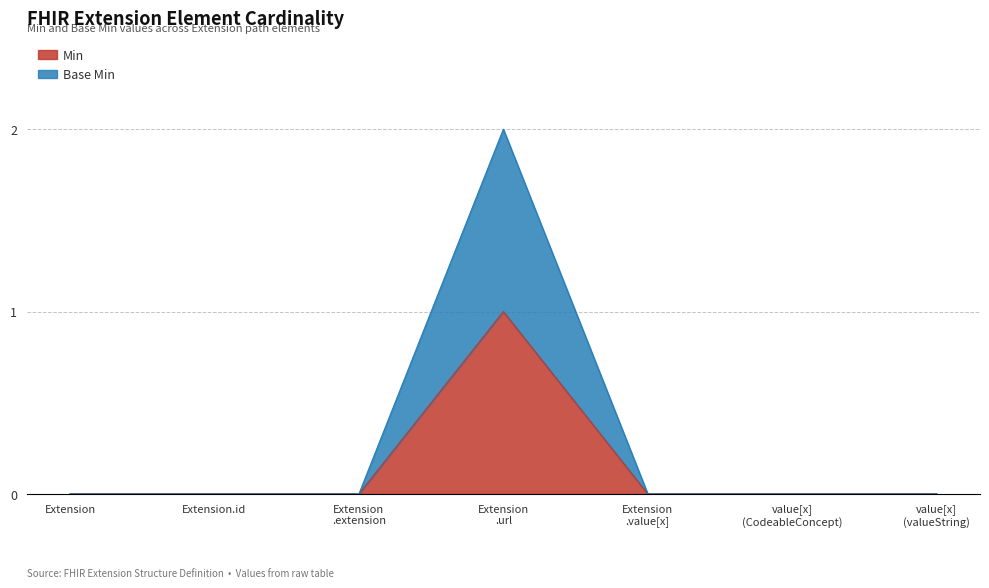

List the series in order of their overall mean, lowest first.

Min, Base Min